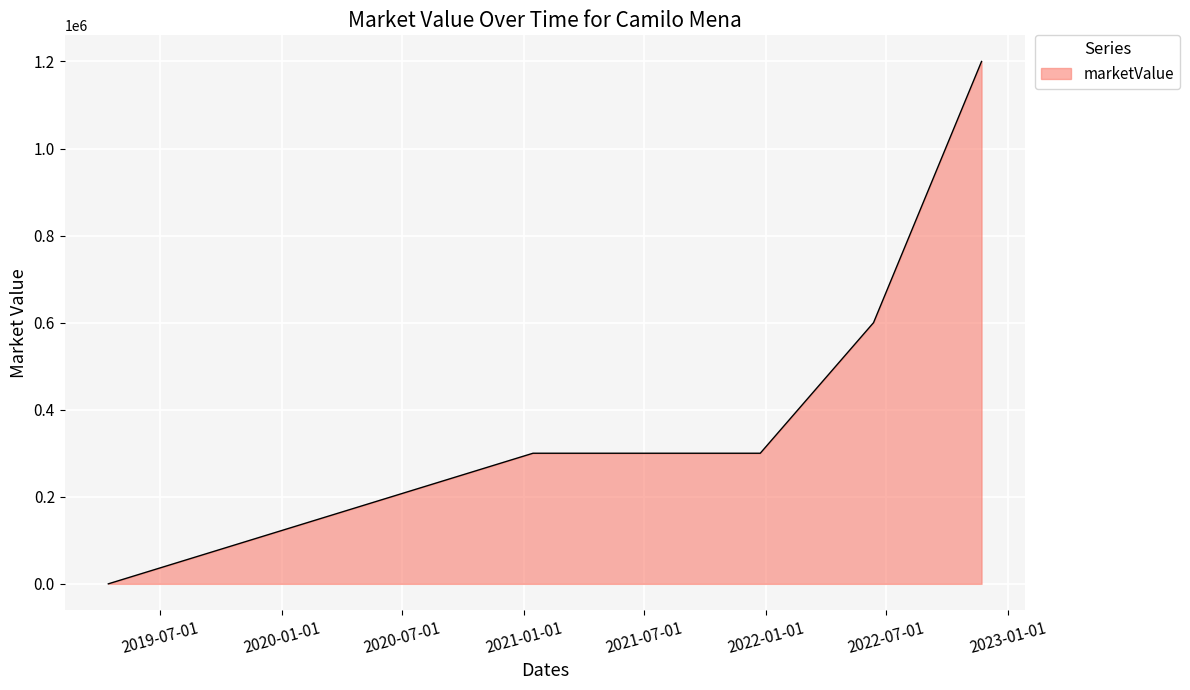

How many categories are shown in the chart?

6